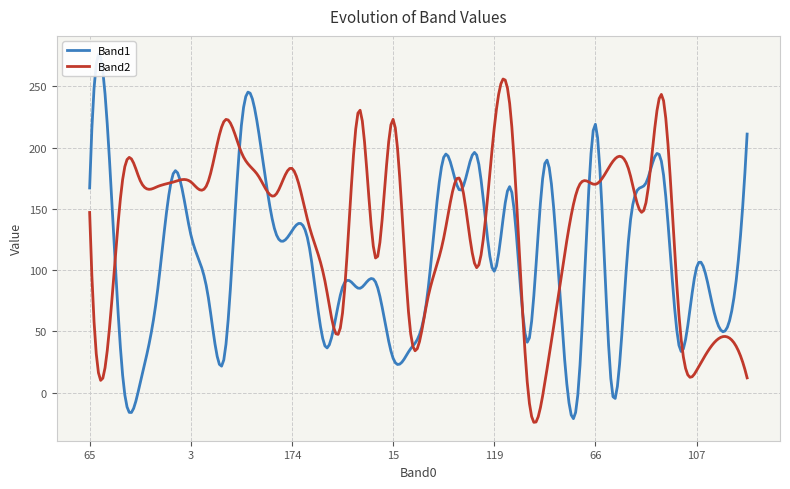

The Band2 series shows 29 at 48. True or false?

True